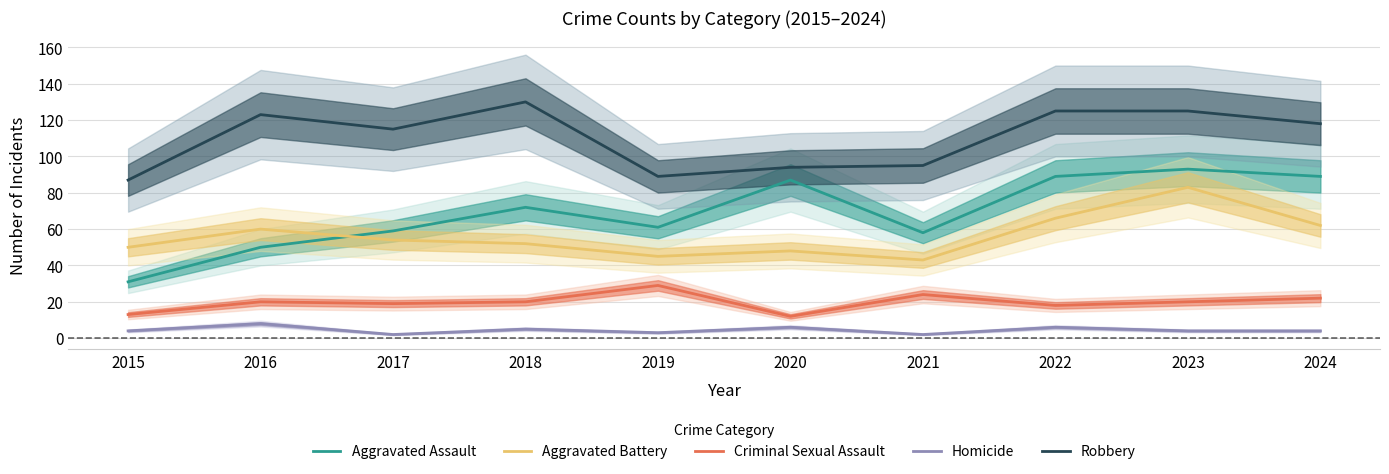

What is the value of the Criminal Sexual Assault point at the 8th from the left?

18